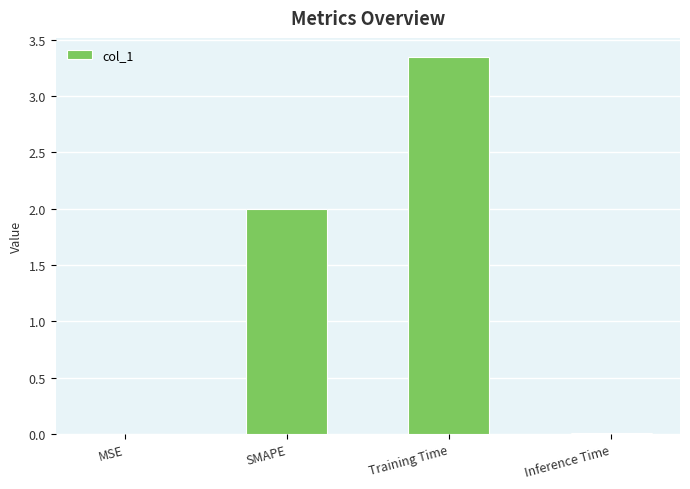

True or false: the data shows 0.0 at MSE.

True